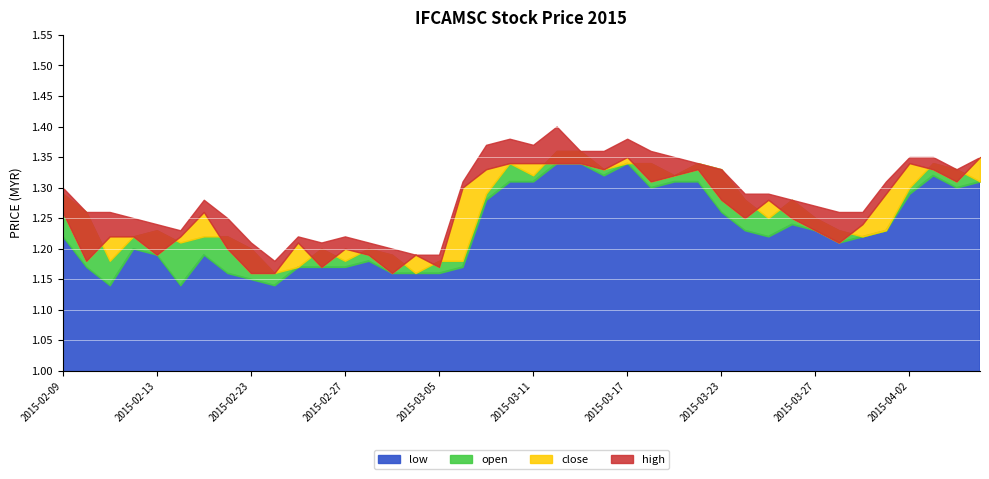

What is the label of the 3rd point from the left?

2015-02-11